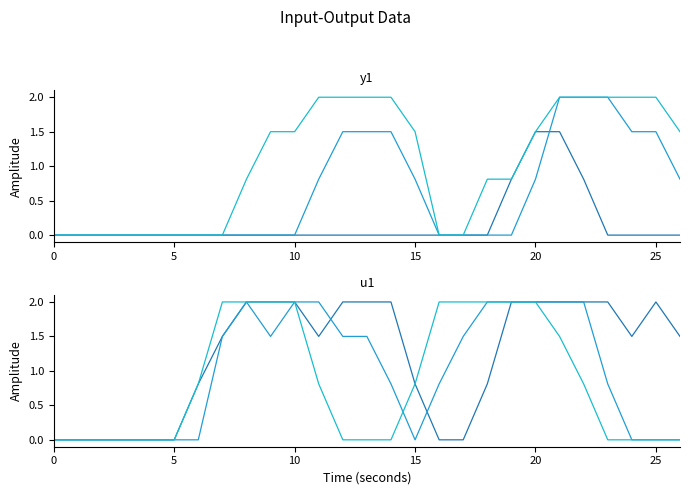

What is the difference between the second highest and minimum values in the col_11 series?

2.0